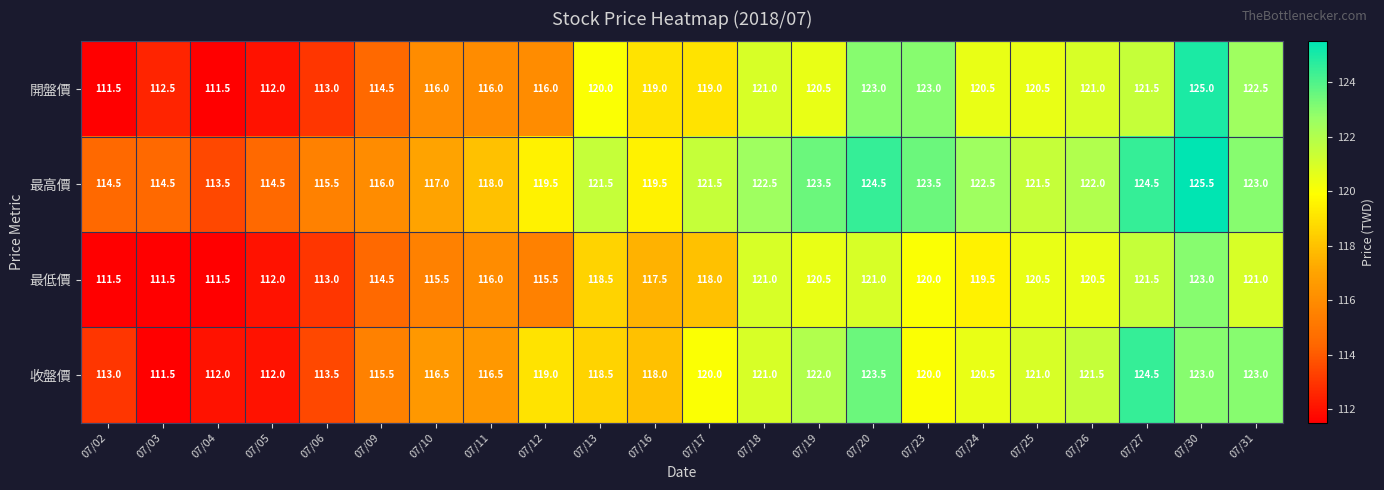

What is the approximate value of 開盤價 at 07/23?

123.0